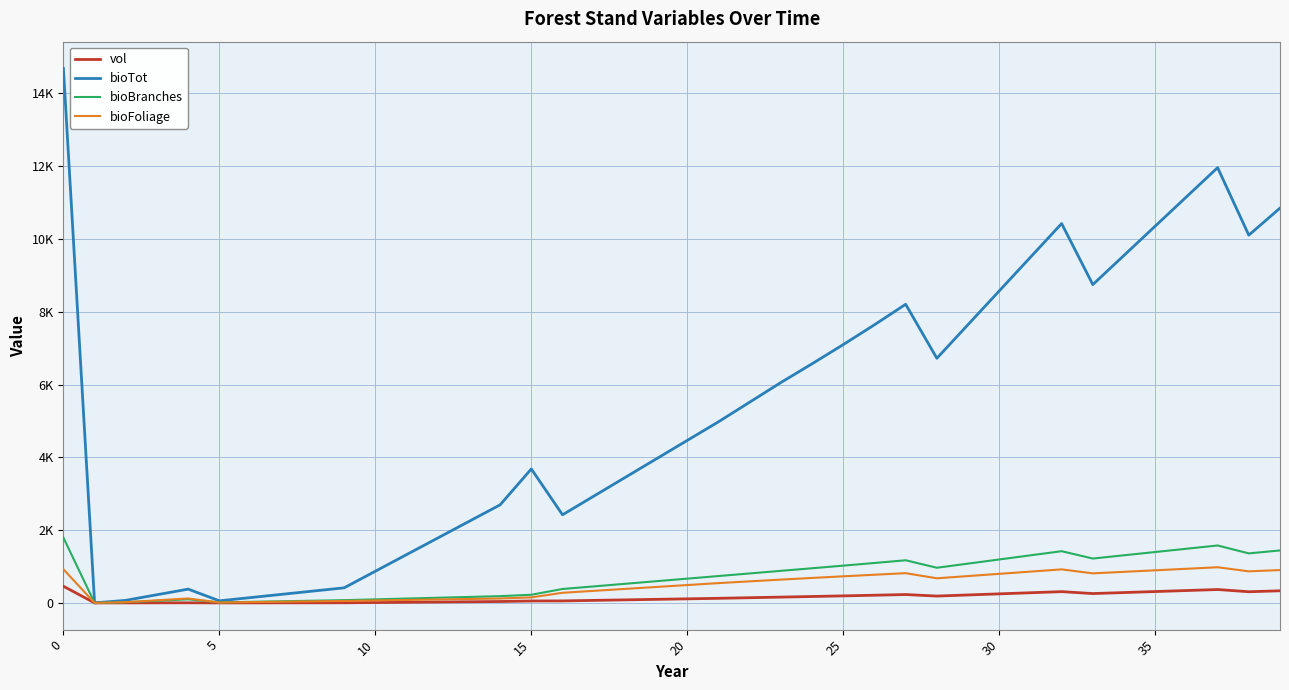

What are all the series names shown in the legend?

vol, bioTot, bioBranches, bioFoliage